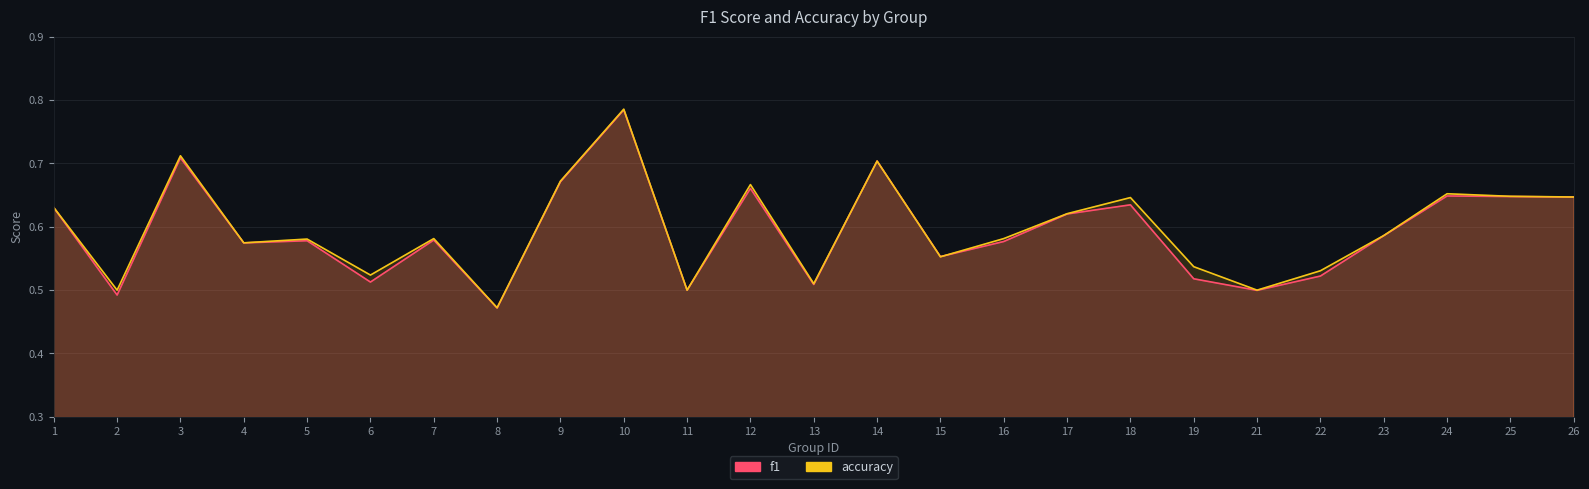

At which category does the chart reach its peak across all series?

10